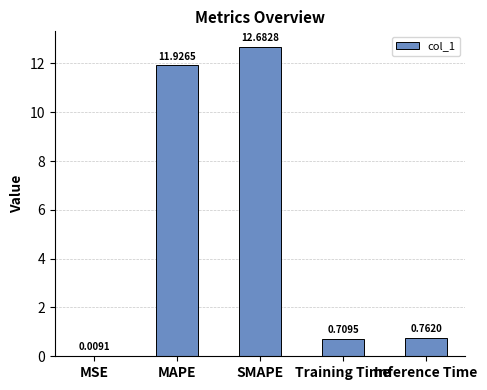

Is it true that the value at Inference Time is 1.3?

False